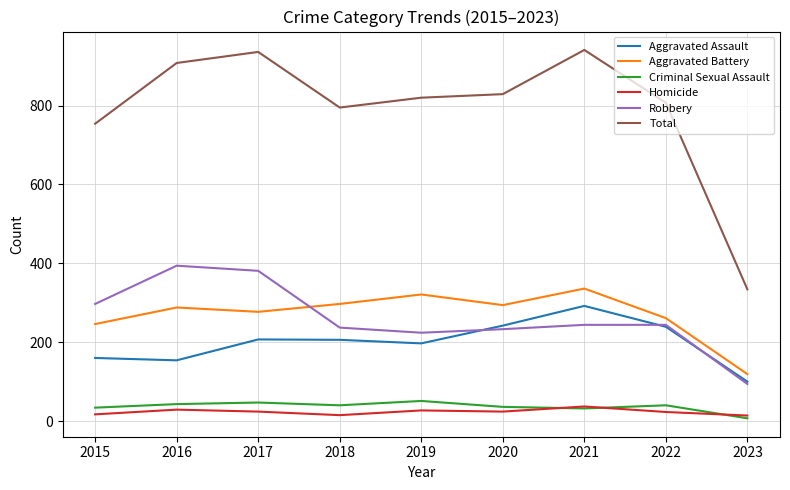

Which category has the lowest value in the Criminal Sexual Assault series?

2023